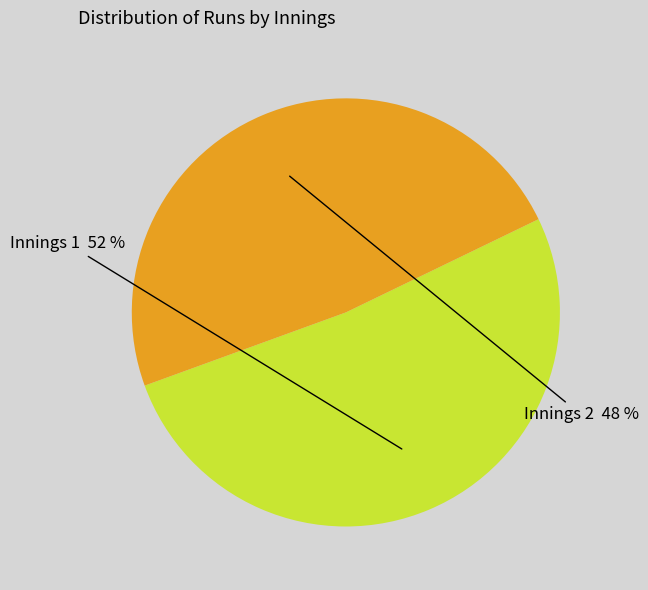

To the nearest percent, what percentage of the pie is Innings 1?

52%